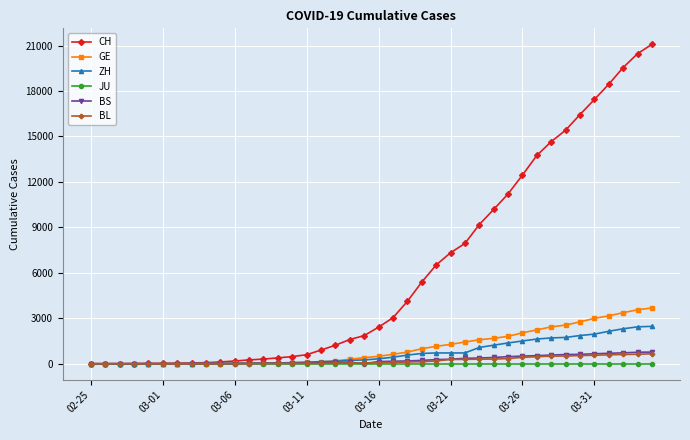

What is the maximum value for CH?

21085